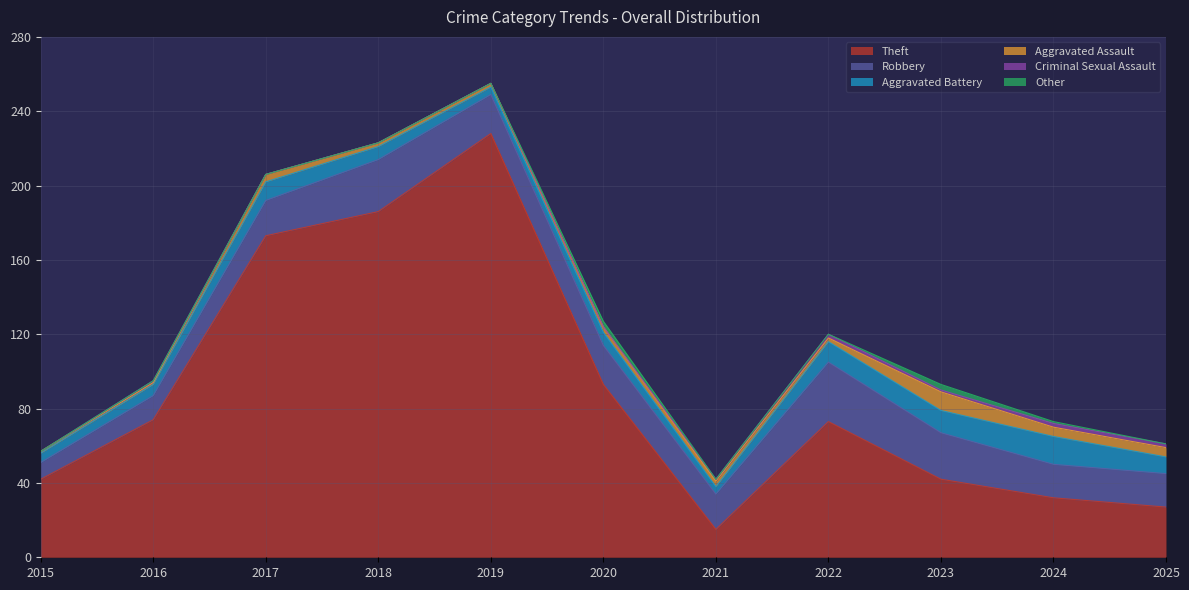

Which series has the widest spread of values?

Theft